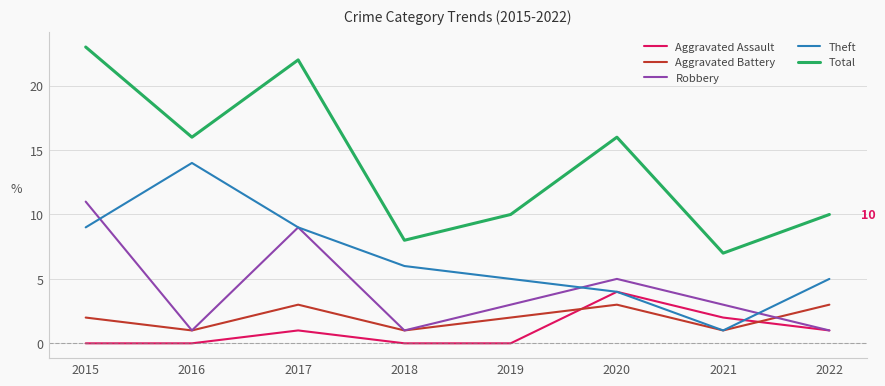

What is the sum of all Robbery values?

34